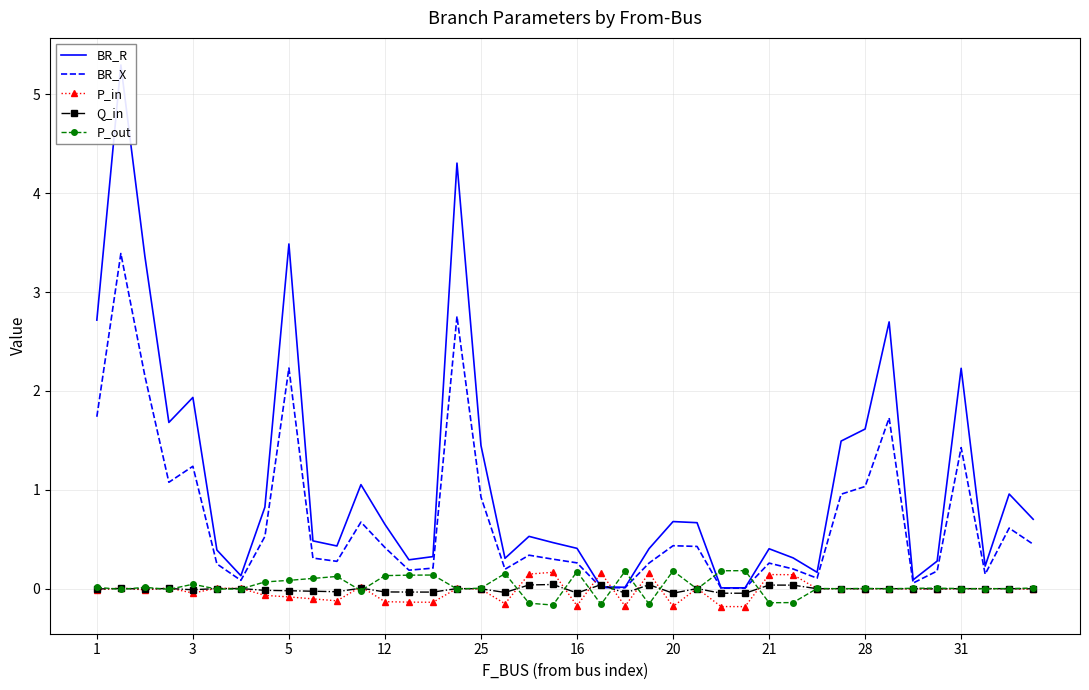

True or false: BR_X has a value of 1.0 at 28.

True